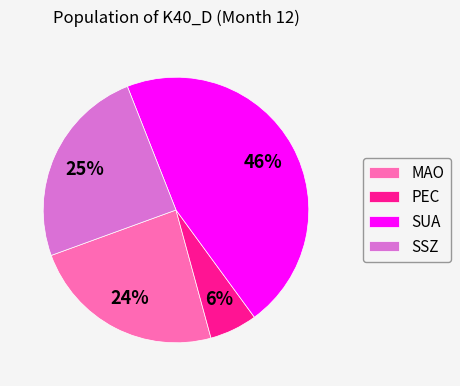

Do MAO and SSZ together represent more than half of the pie?

No